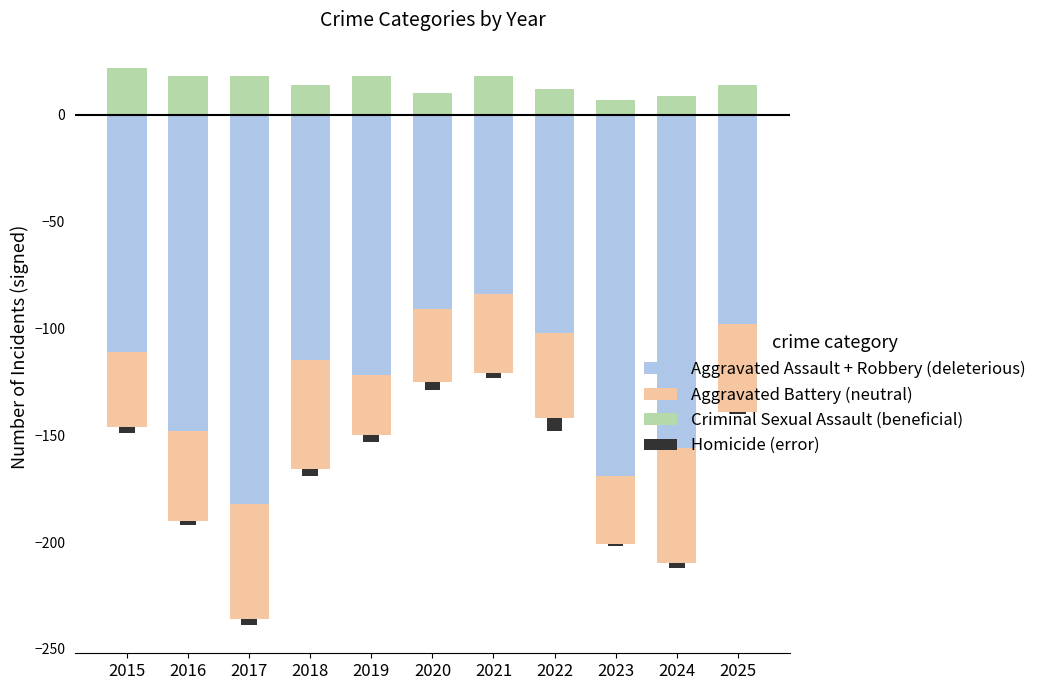

Which series has the largest total across all categories?

Criminal Sexual Assault (beneficial)